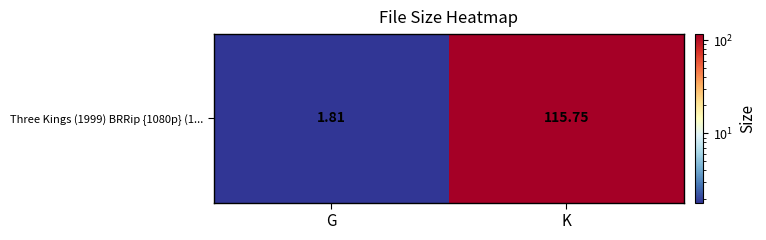

What is the greatest value displayed?

115.8